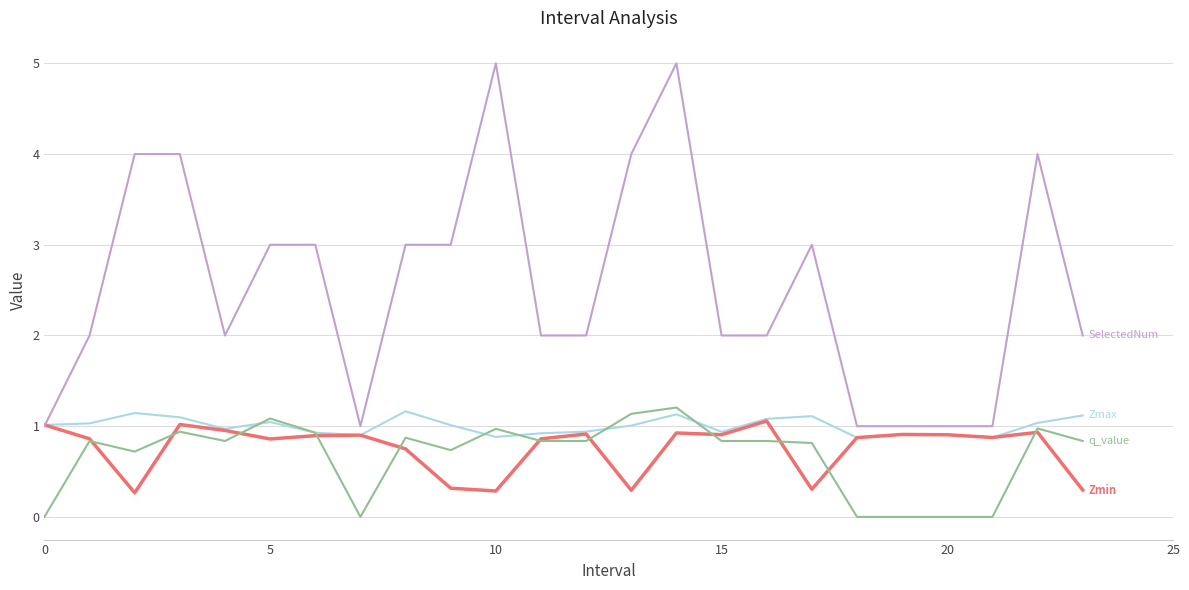

What is the maximum value shown in the chart?

5.0